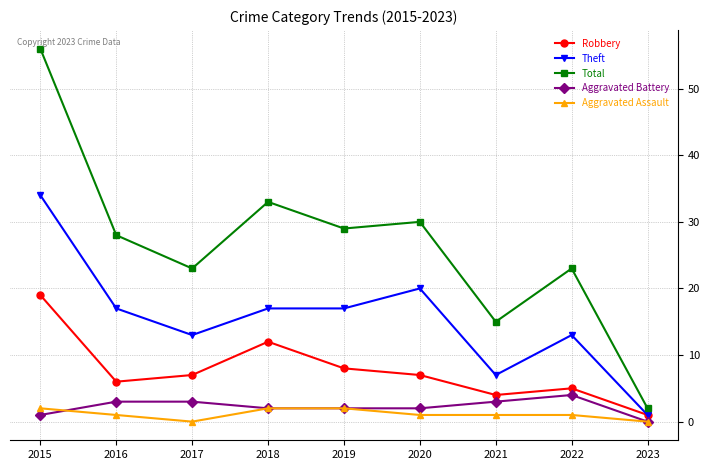

Rank the series at 2016 from highest to lowest value.

Total, Theft, Robbery, Aggravated Battery, Aggravated Assault